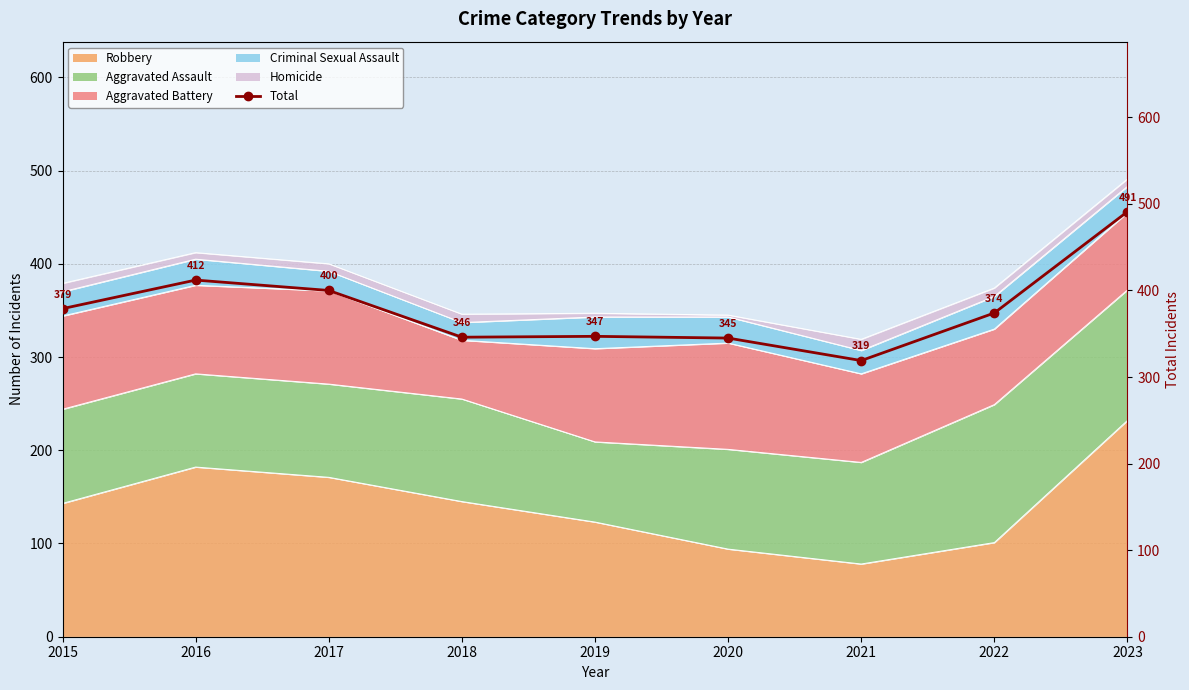

List the labels in order of value, smallest first.

2021, 2020, 2018, 2019, 2022, 2015, 2017, 2016, 2023